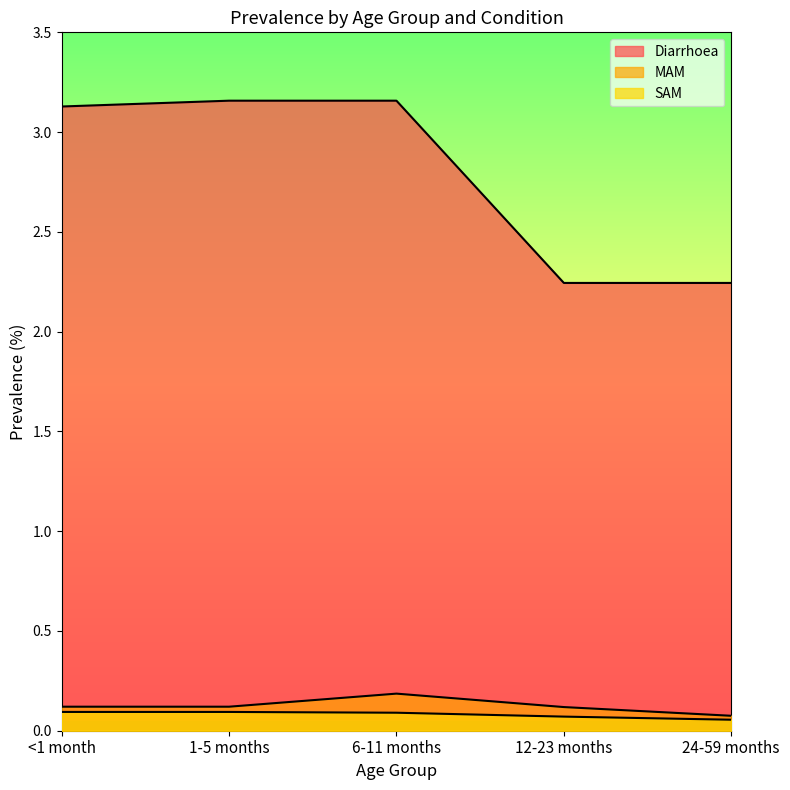

True or false: MAM has more than 0 points higher than both neighbors.

True